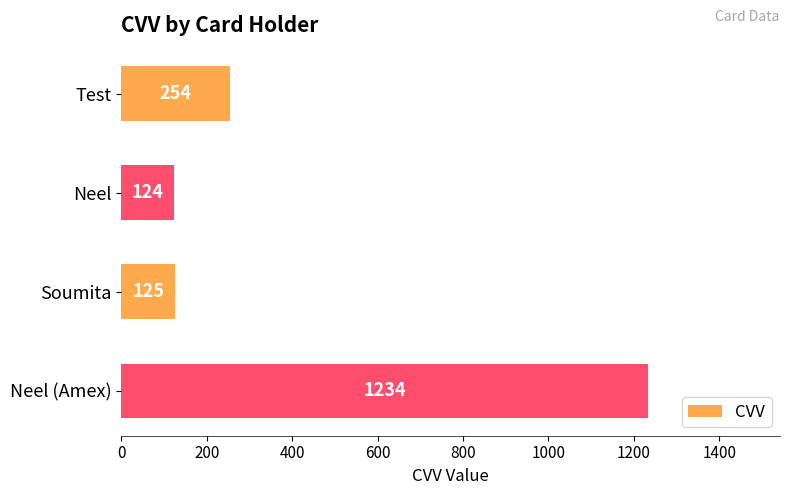

List the labels in order of value, smallest first.

Neel, Soumita, Test, Neel (Amex)